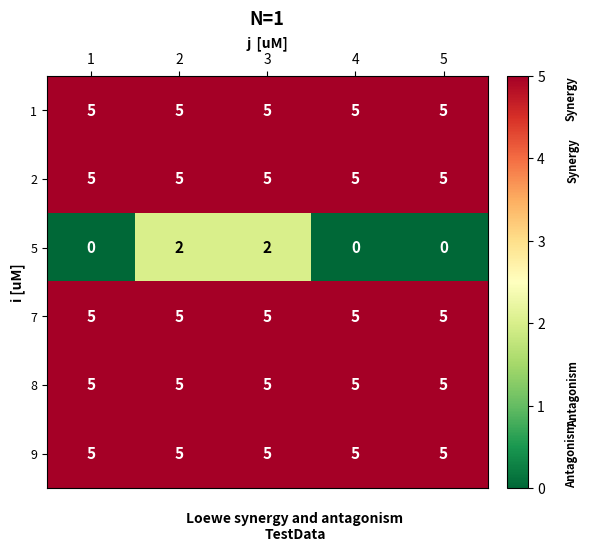

How many data points does each series have?

5